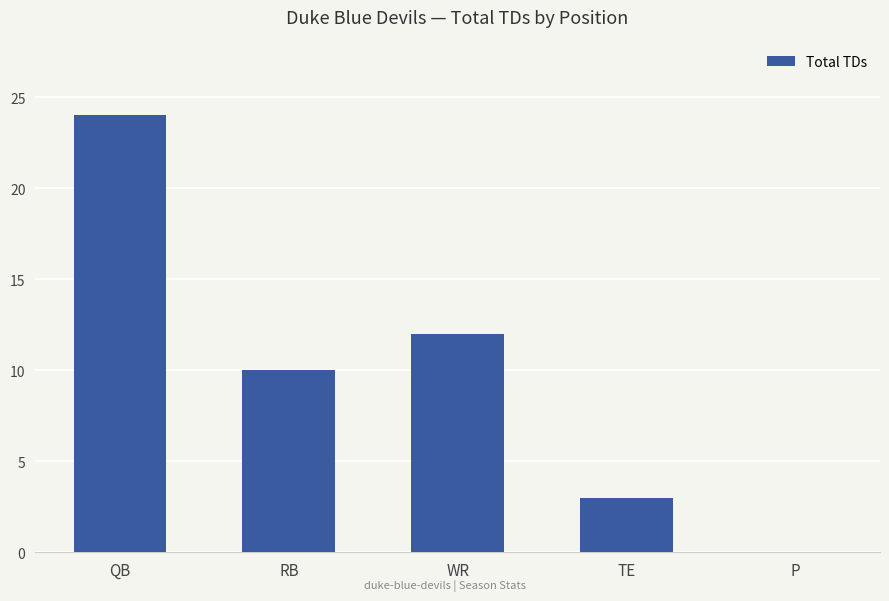

At which category does the chart reach its peak across all series?

QB